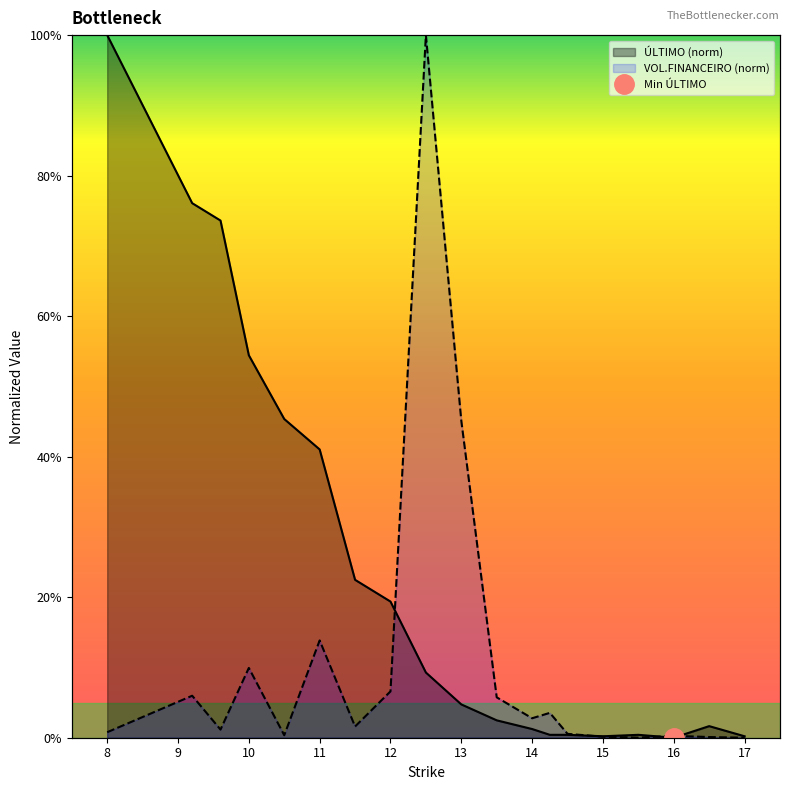

Between C165 and C135, which is larger?

C135